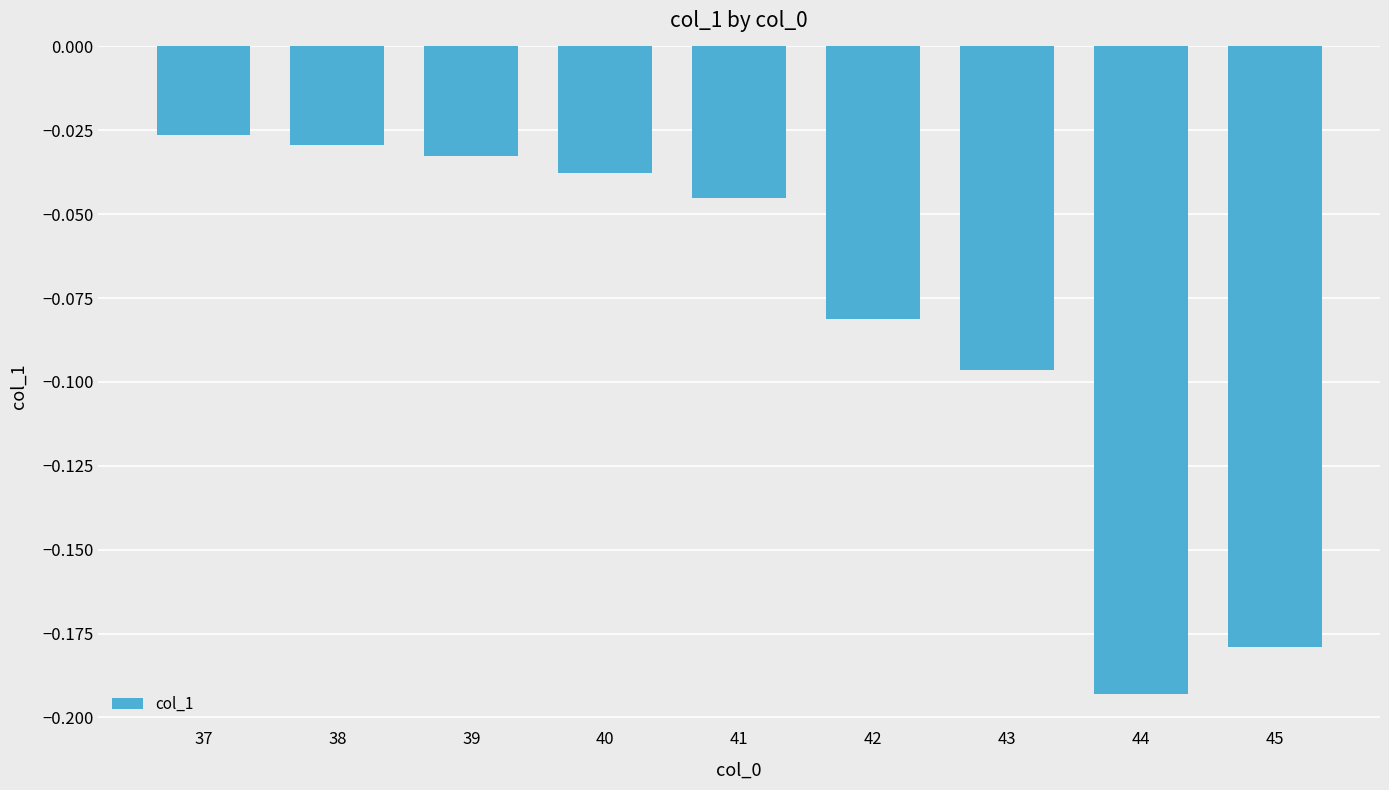

Rank the categories by value from lowest to highest.

44, 45, 43, 42, 41, 40, 39, 38, 37